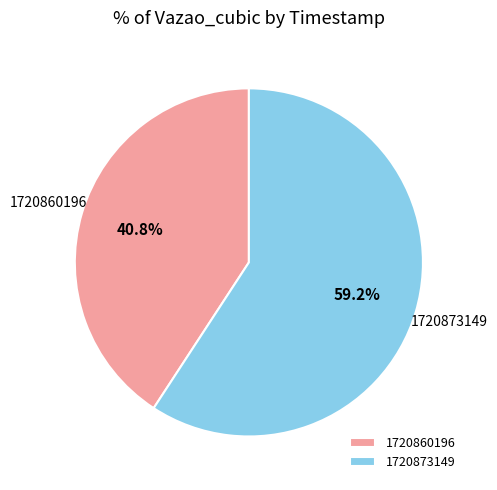

Which slice represents more than half of the pie?

1720873149